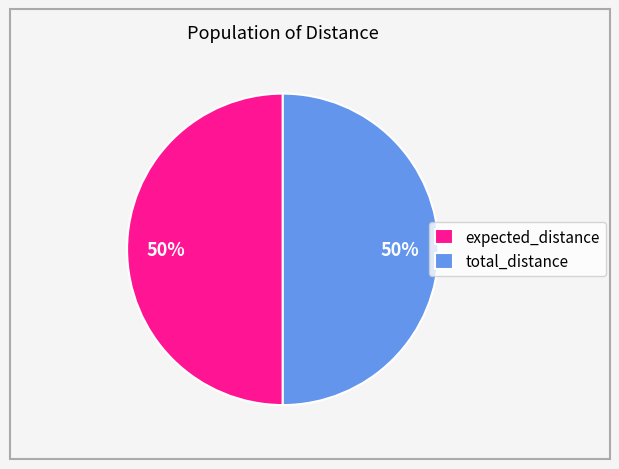

True or false: expected_distance accounts for 50% of the total.

True